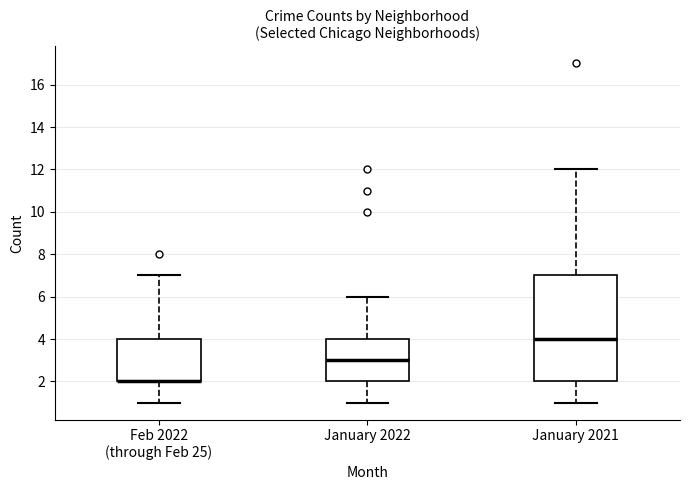

Which box is the tallest, from its lower edge to its upper edge?

January 2021